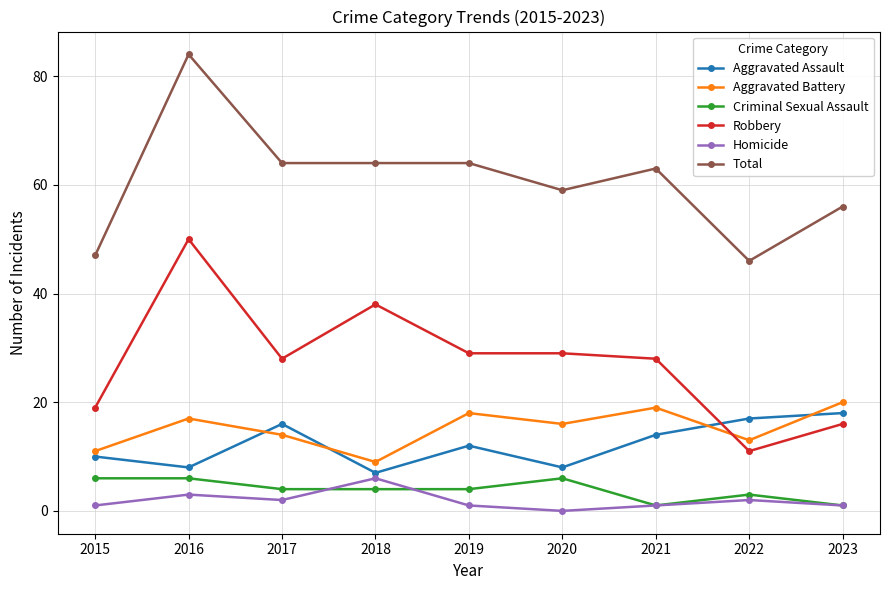

At which label is Homicide closest to 3?

2016